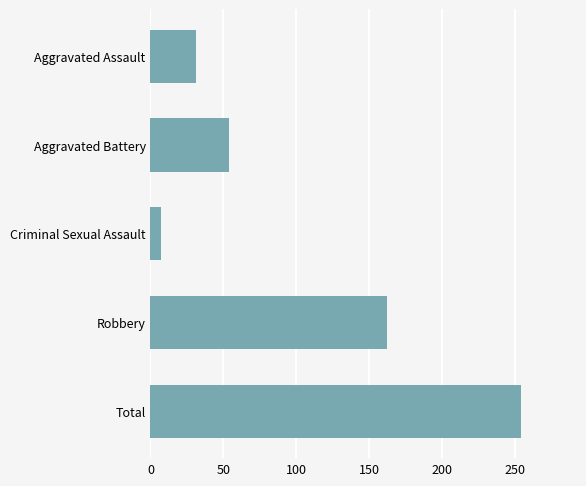

True or false: the data shows 45 at Aggravated Assault.

False